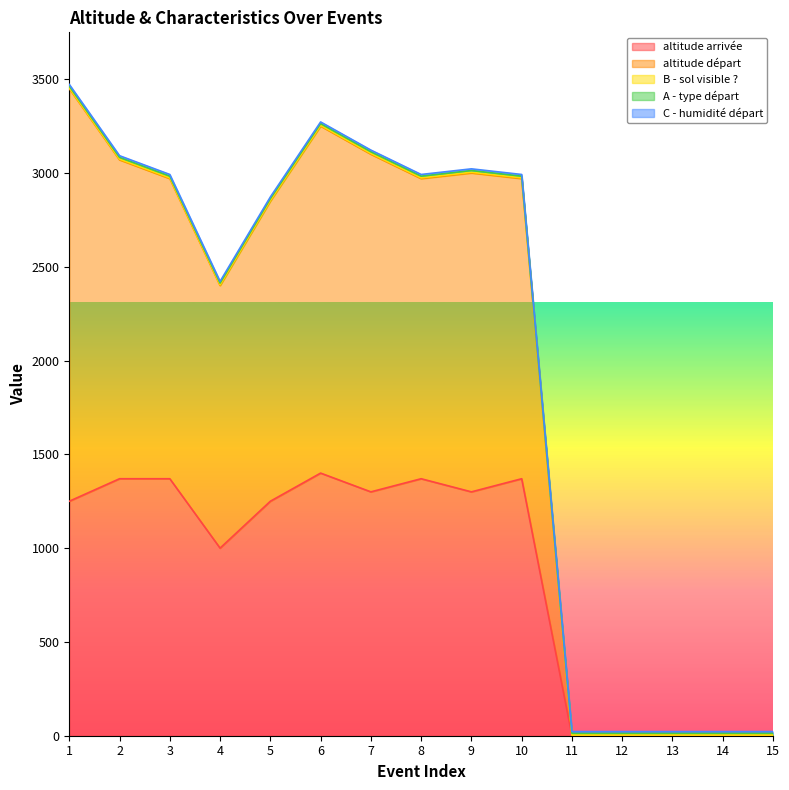

True or false: C - humidité départ and A - type départ intersect in this chart.

False